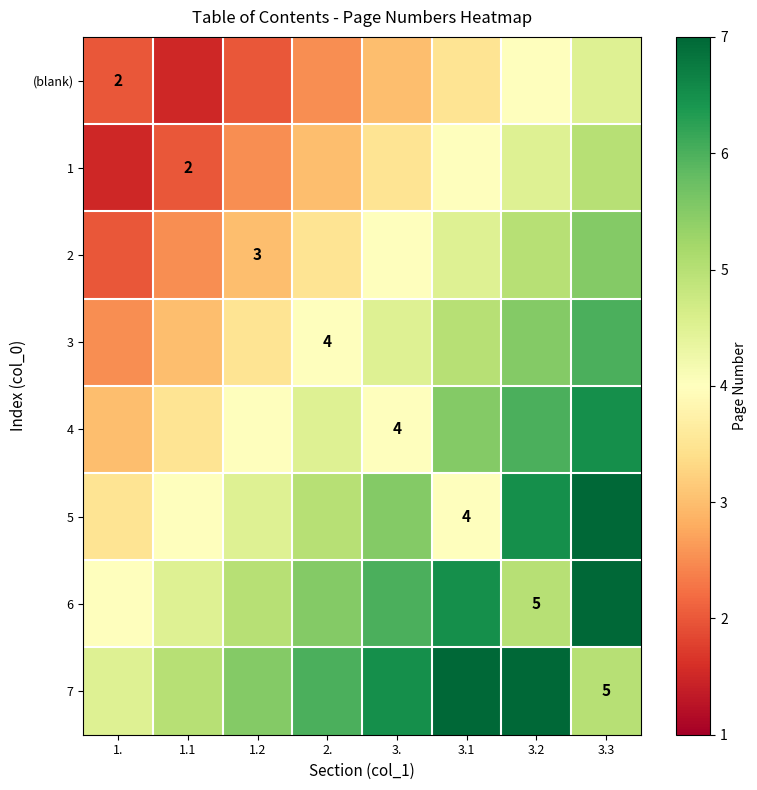

How many data points in 1 are above 3?

4